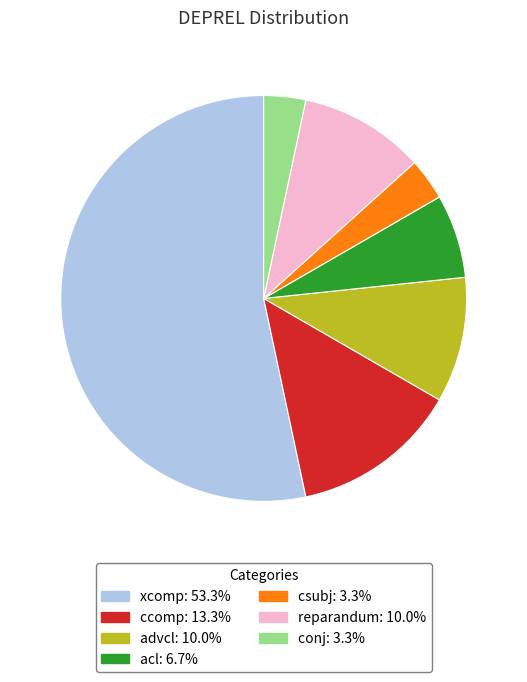

Is the sum of ccomp and conj greater than half?

No